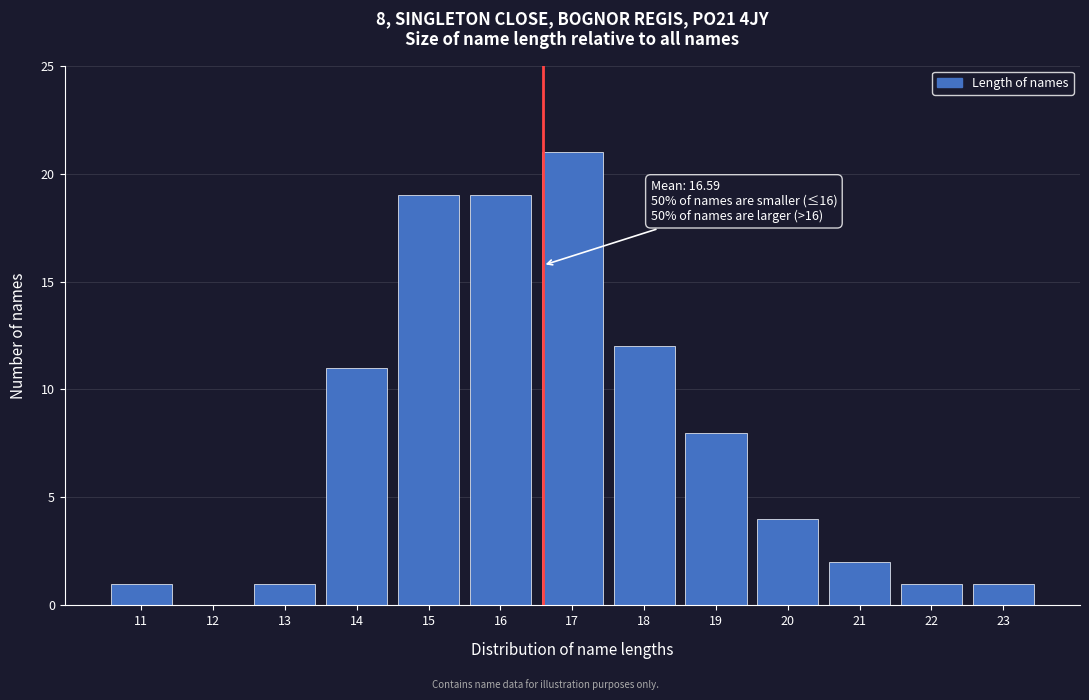

Reading left to right, extract all data points from this chart.

11=1	12=0	13=1	14=11	15=19	16=19	17=21	18=12	19=8	20=4	21=2	22=1	23=1